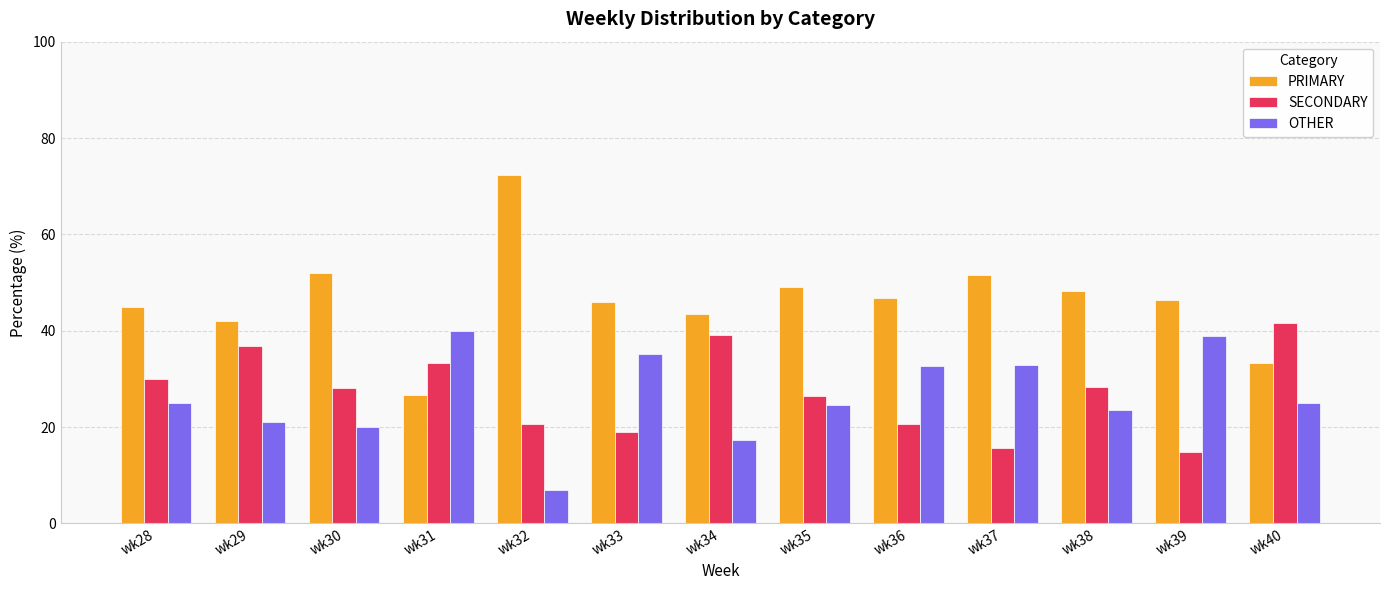

At how many categories does at least one series exceed 10?

13